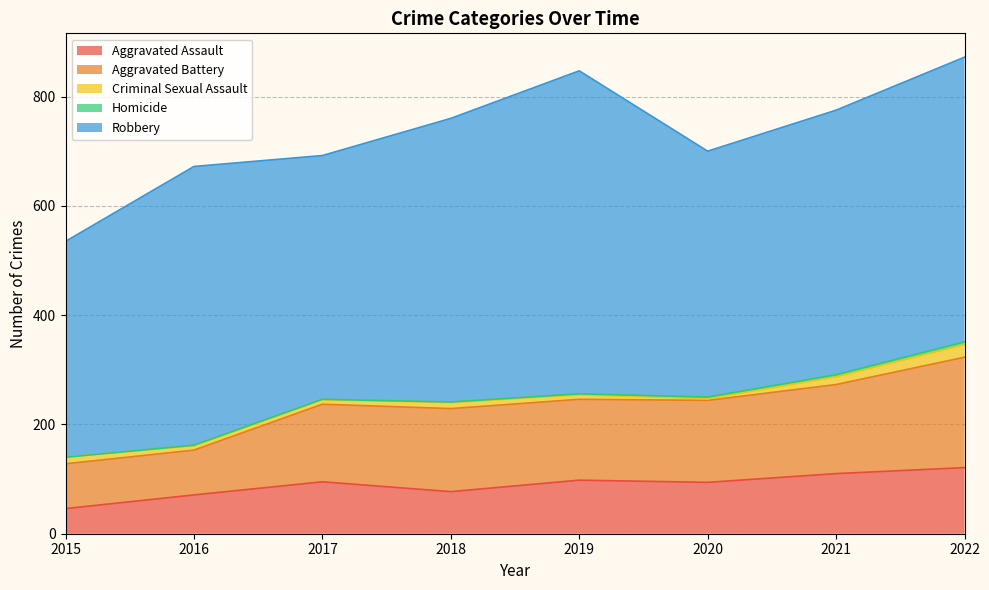

At which label is Aggravated Battery closest to 142?

2017